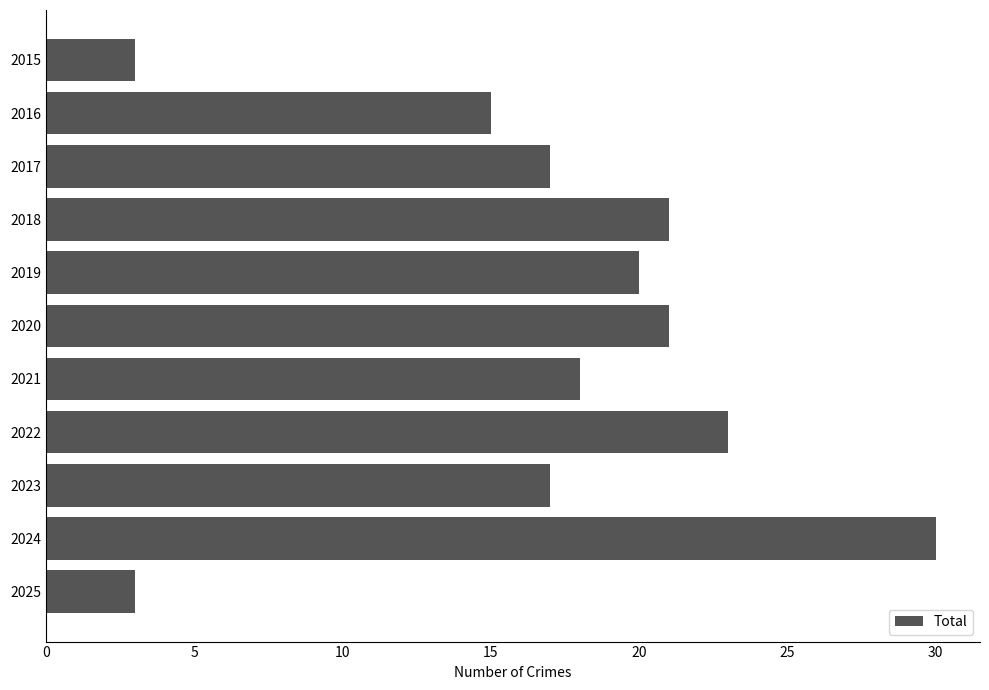

What is the approximate value at 2022?

23